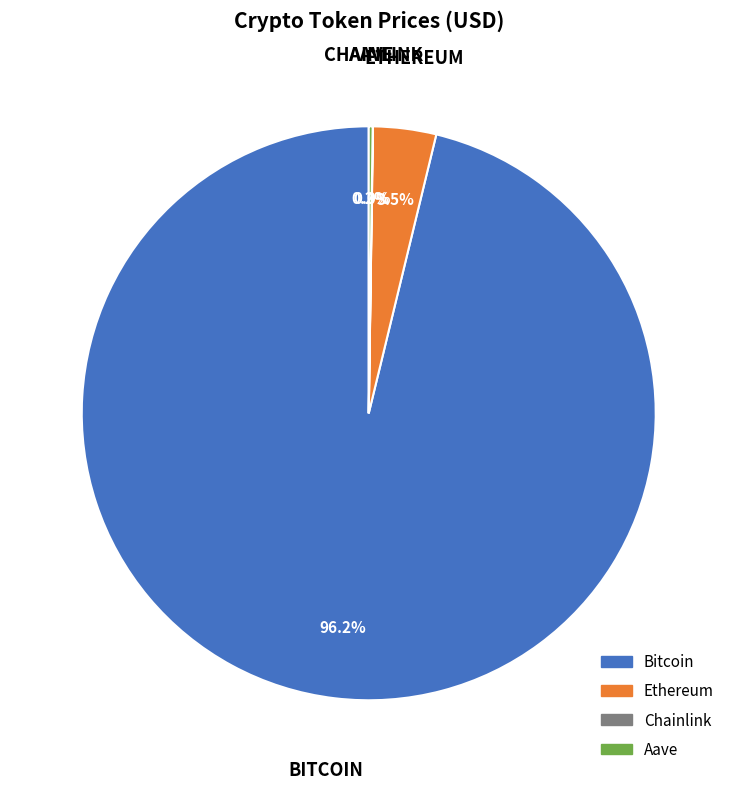

To the nearest percent, what is the difference between the largest and smallest slice percentages?

96%